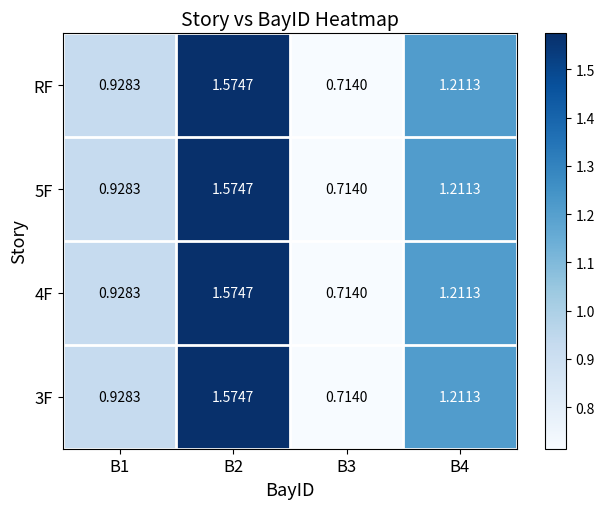

At which category does the chart reach its peak across all series?

B2